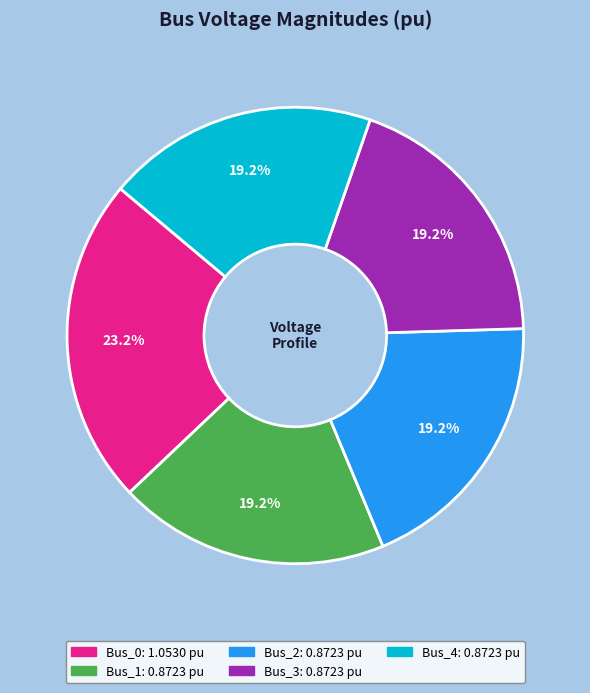

Does any single category account for the majority?

No